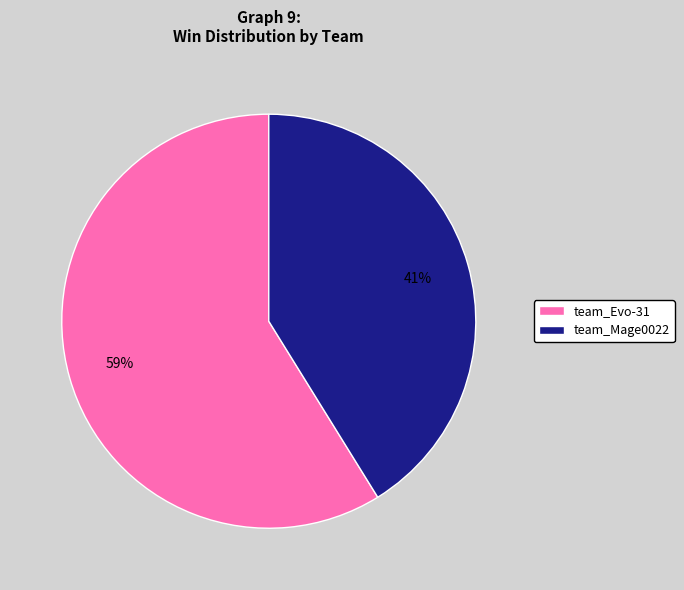

Between team_Mage0022 and team_Evo-31, which is larger?

team_Evo-31